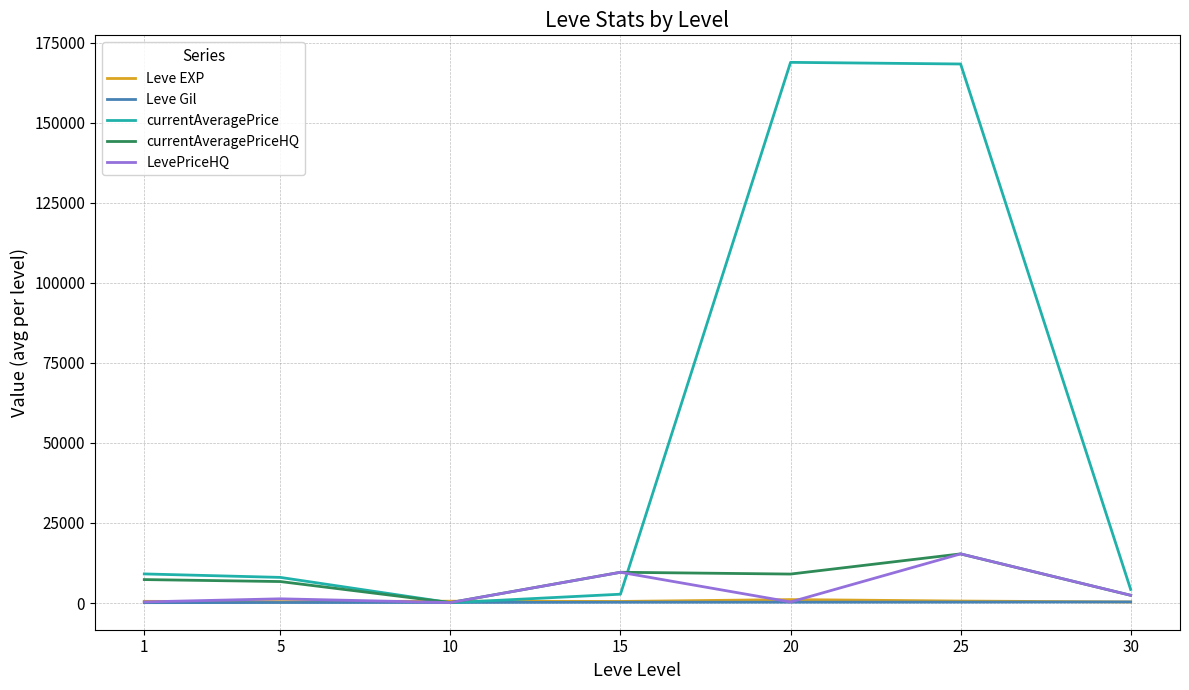

In LevePriceHQ, how many points are higher than both neighbors (excluding endpoints)?

3